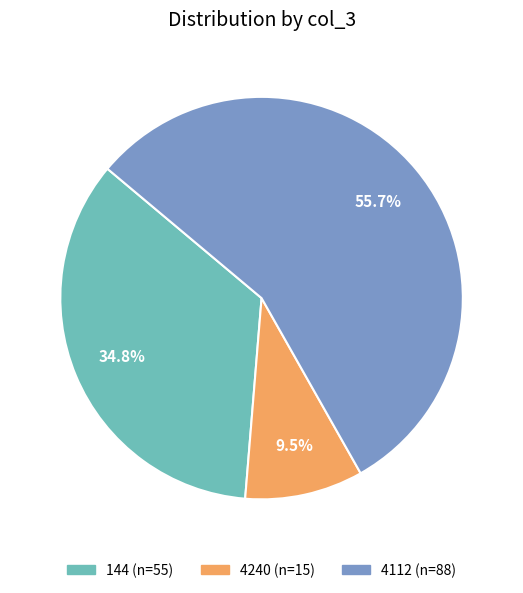

Which has a higher value, 4112 or 4240?

4112